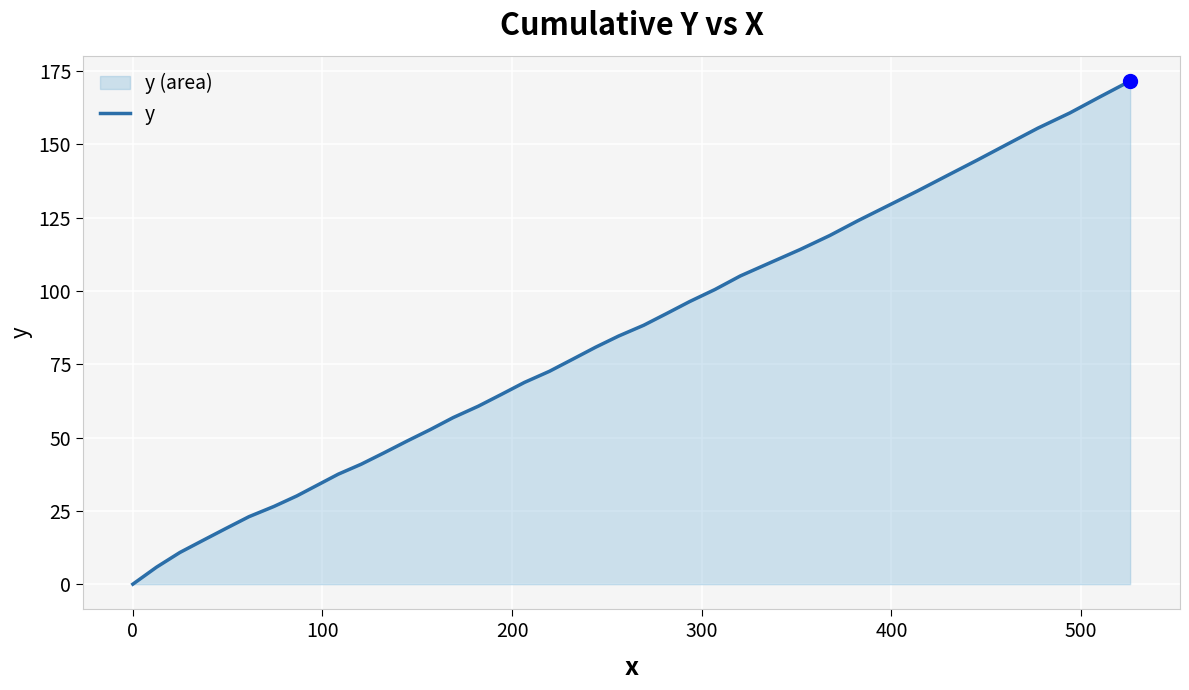

What is the maximum value shown in the chart?

171.6